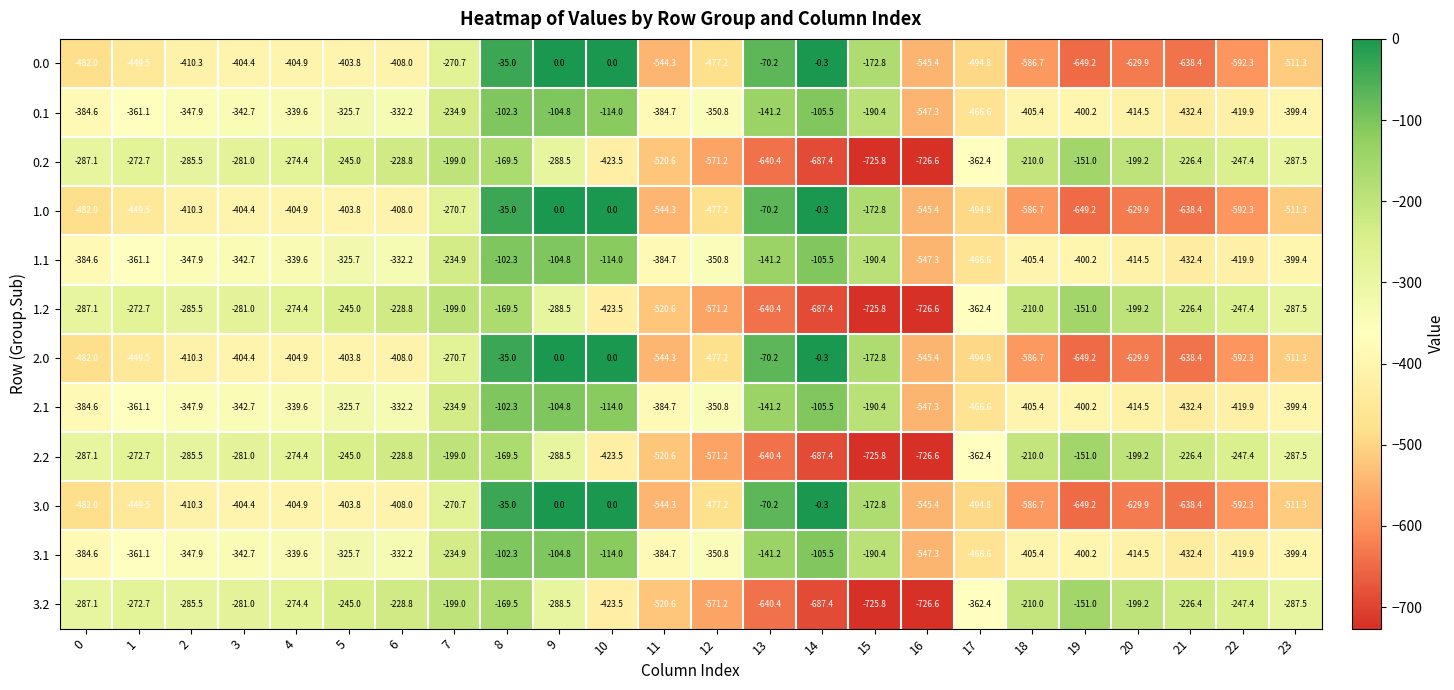

At which category is the sum across all series the highest?

8